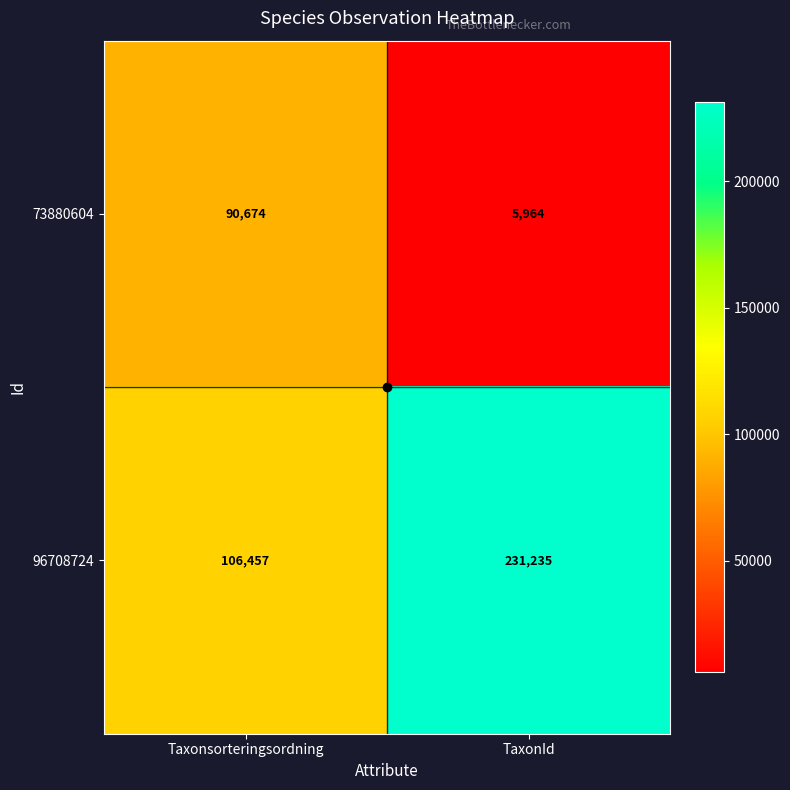

What is the difference between the maximum and minimum values in the 96708724 series?

124778